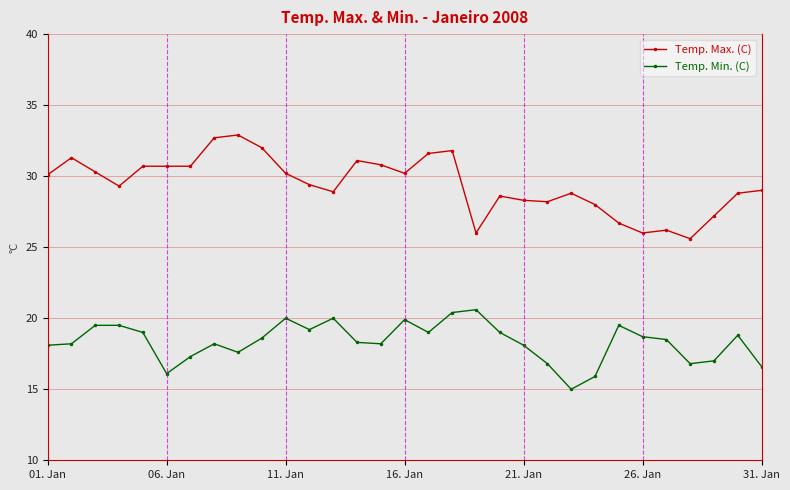

Which series has the largest total across all categories?

Temp. Max. (C)